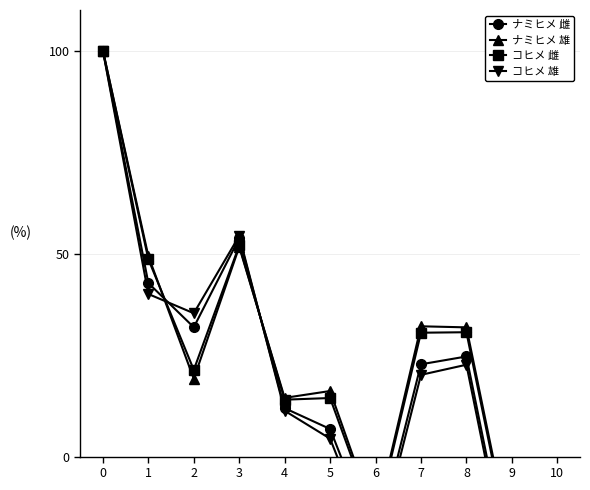

How many distinct data groups are displayed?

4